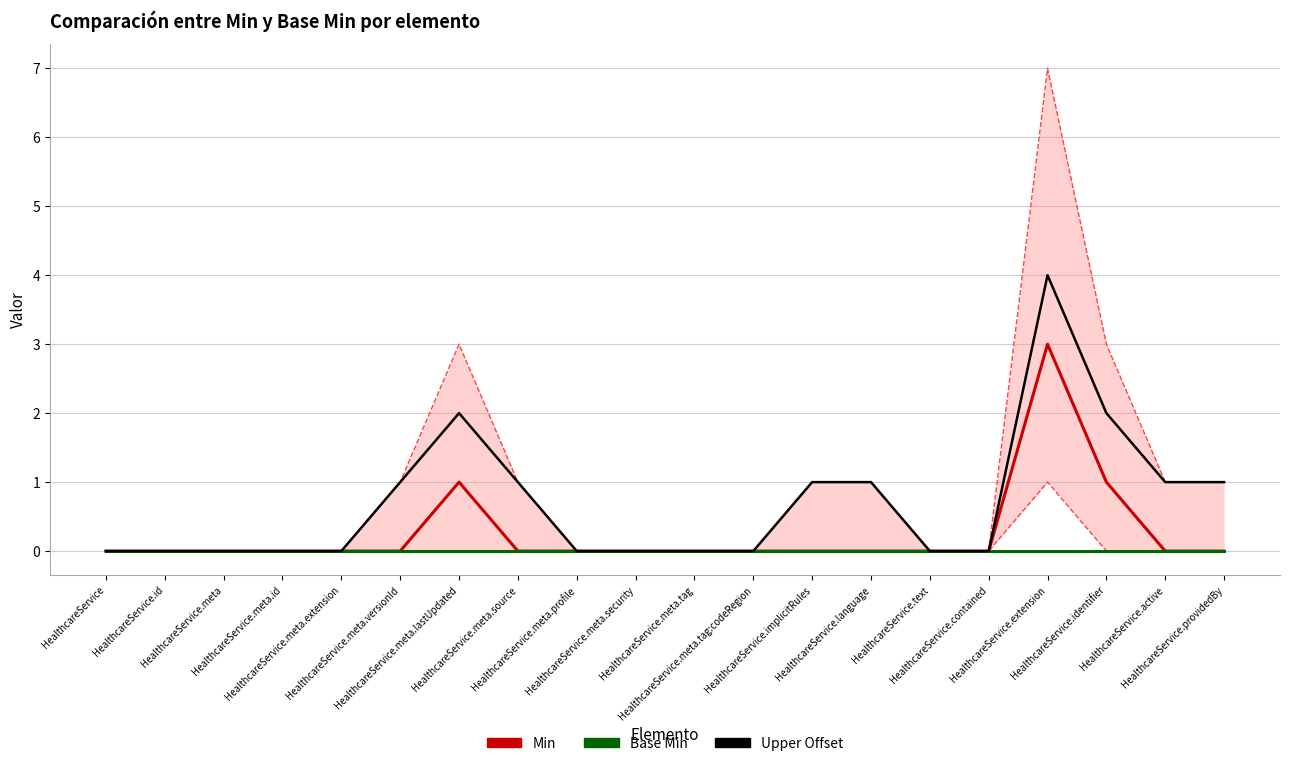

At which category does the chart reach its minimum across all series?

HealthcareService